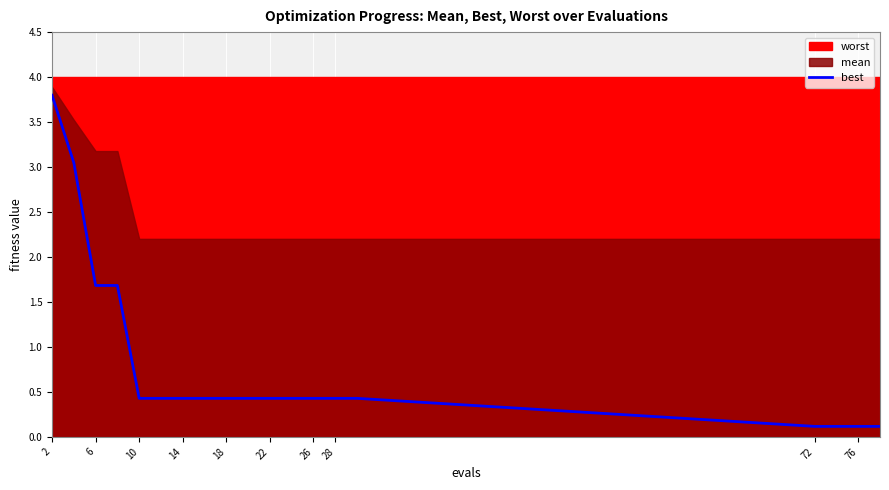

Which has a higher value, 76 or 12?

76